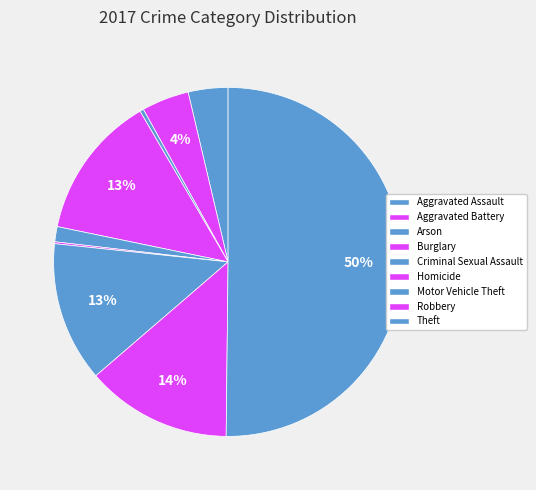

To the nearest percent, what is the difference between the largest and smallest slice percentages?

50%